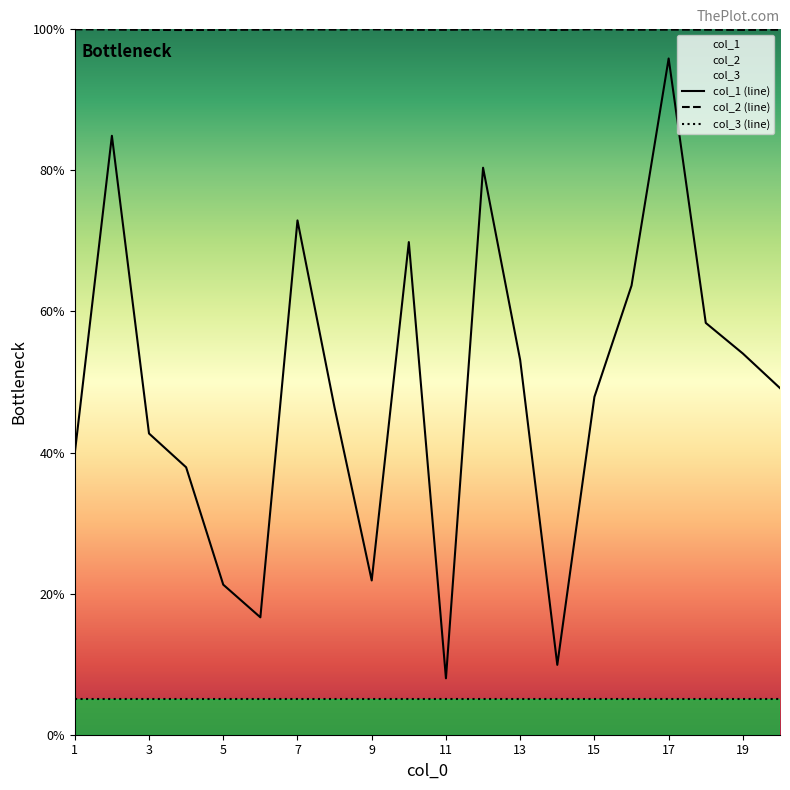

How many series are shown in this chart?

3